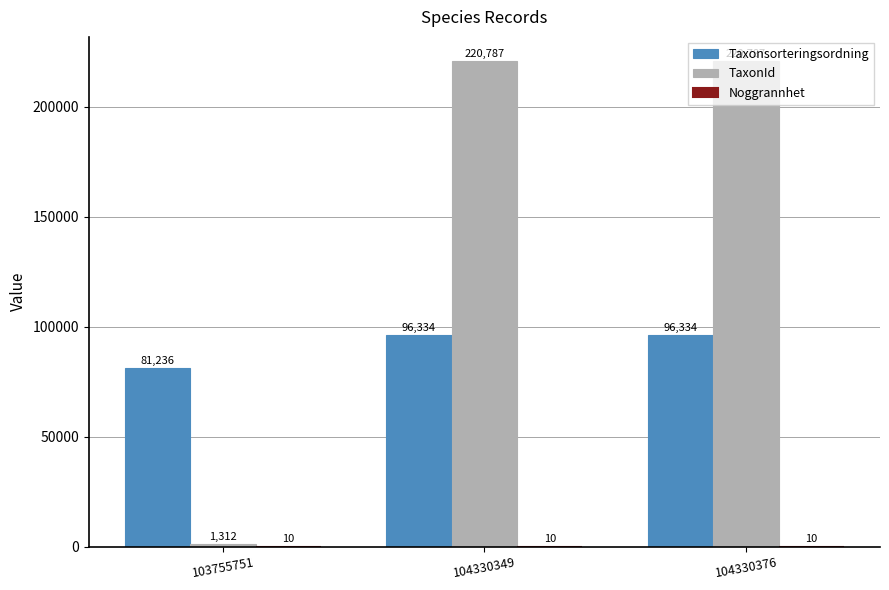

What is the maximum value for TaxonId?

220787